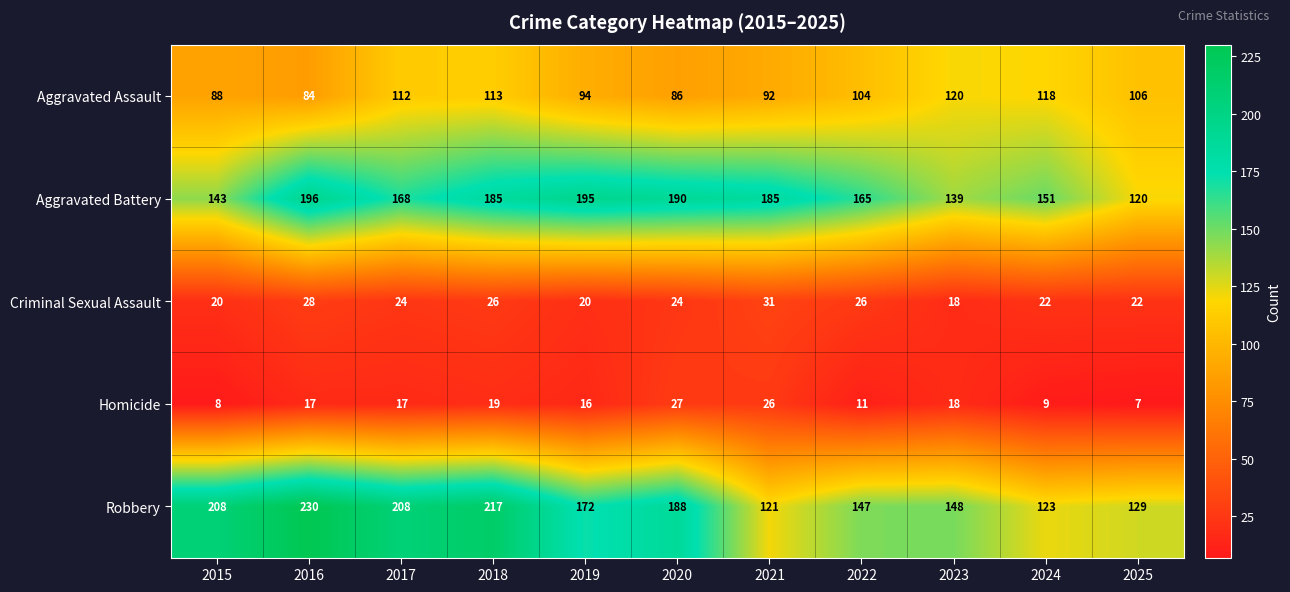

What is the sum of the Criminal Sexual Assault values at 2023 and 2015?

38